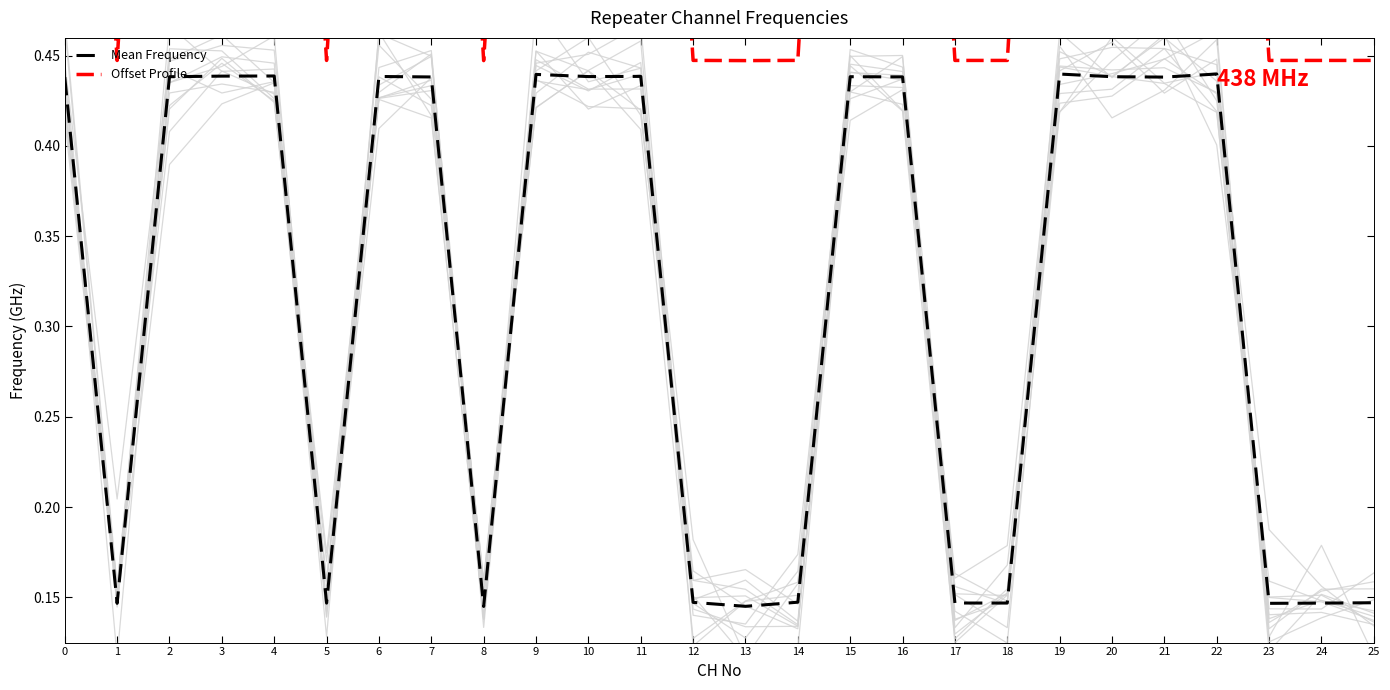

At how many categories does at least one series exceed 0?

26